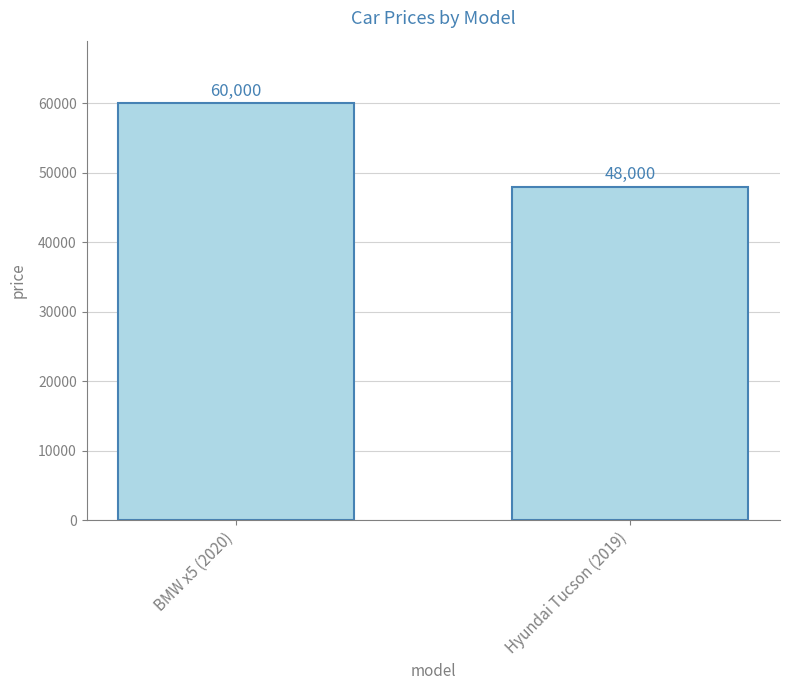

True or false: the data shows 75274 at Hyundai Tucson (2019).

False